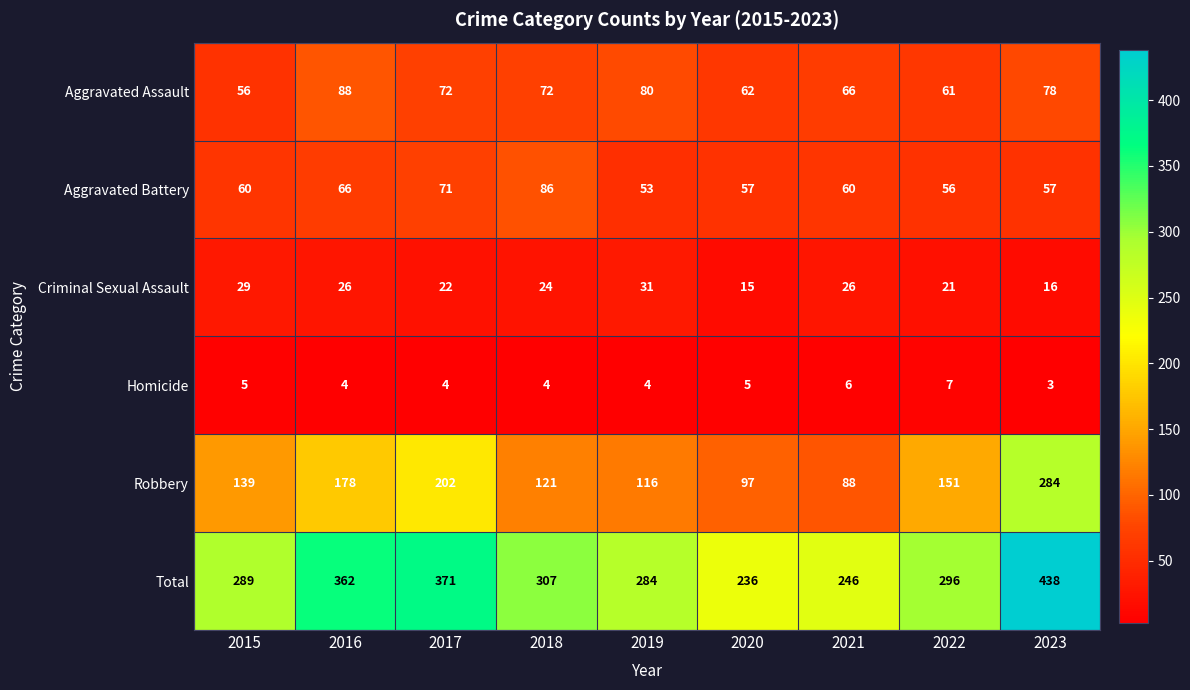

Which series has the widest spread of values?

Total